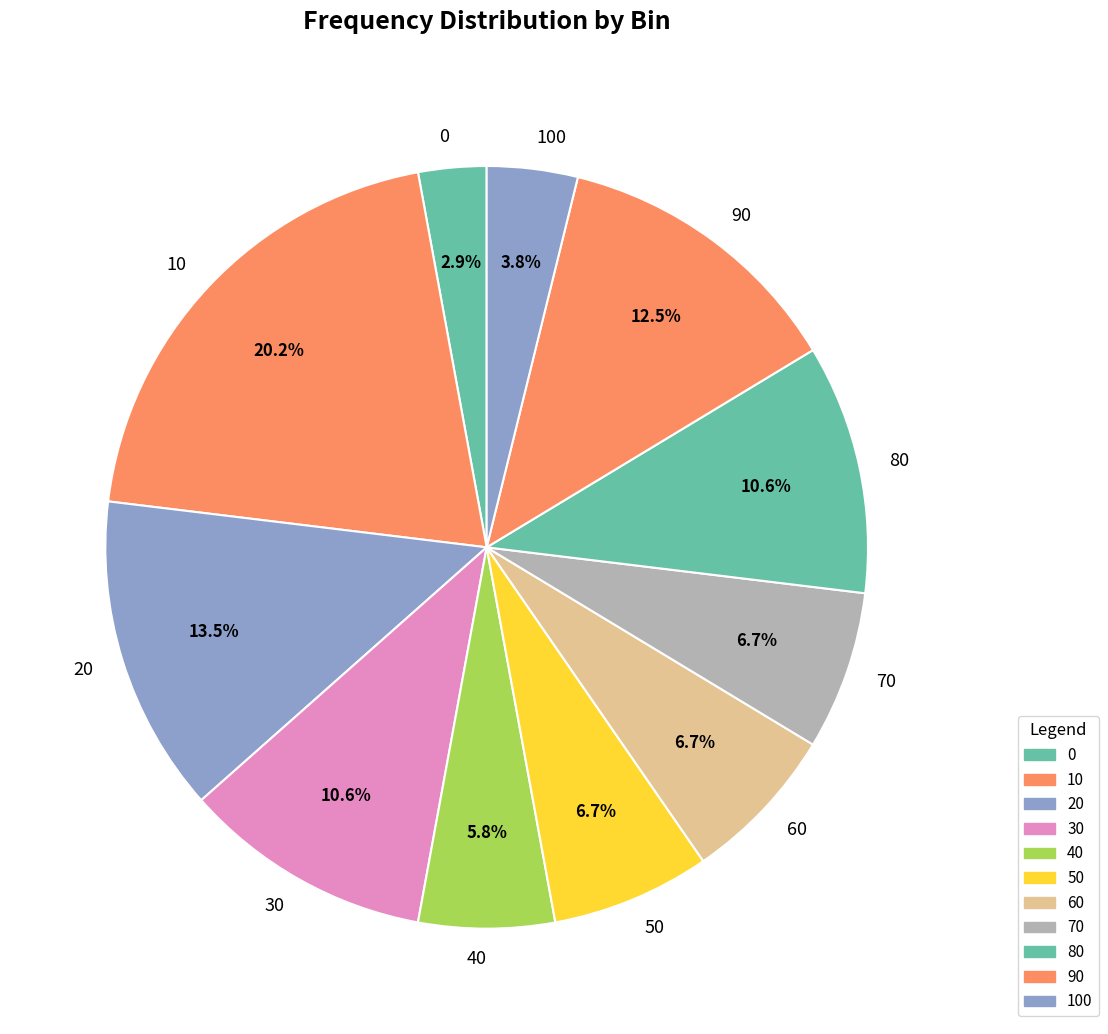

What is the ratio of the value at 70 to the value at 20?

0.5